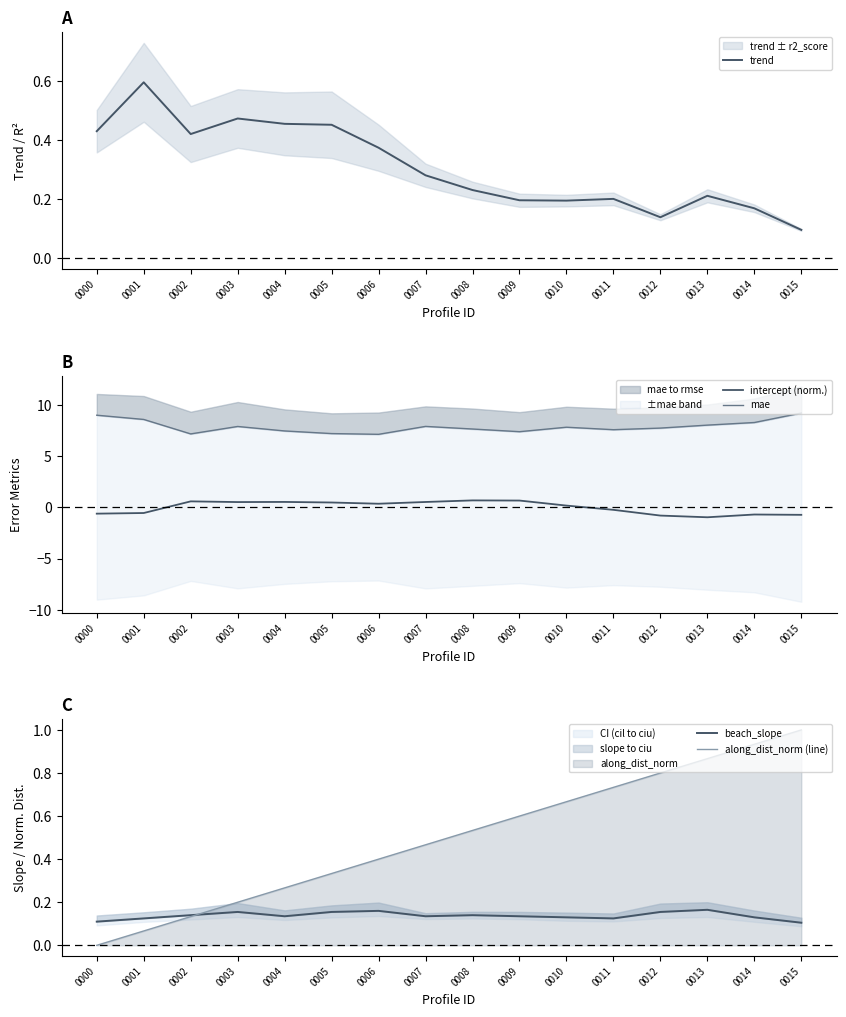

The mae series shows 7.5 at 0004. True or false?

True